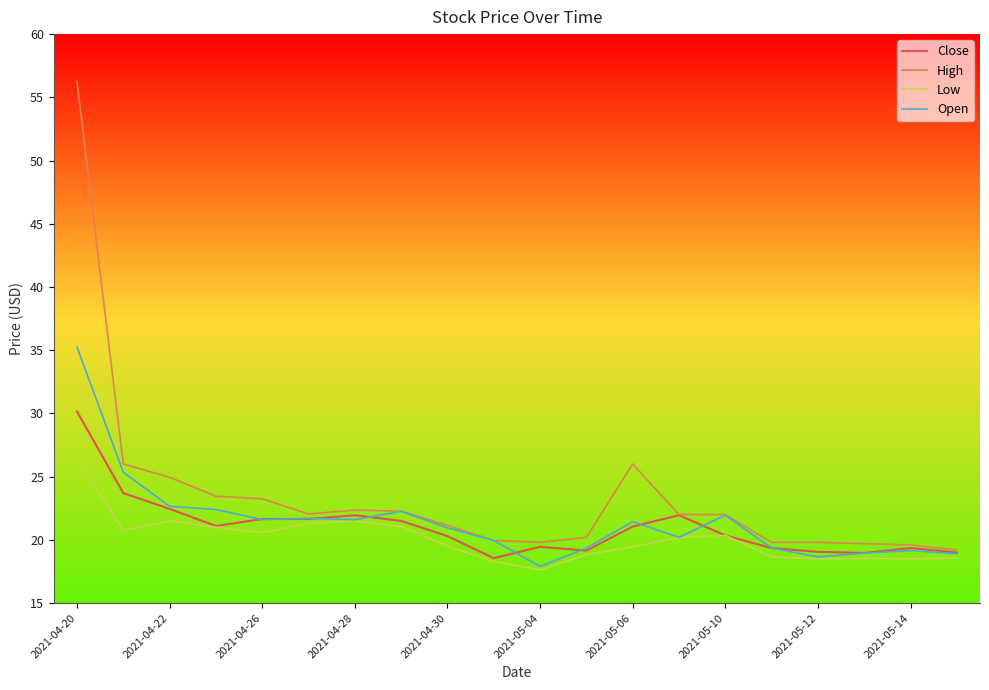

What is the minimum value for Close?

18.5